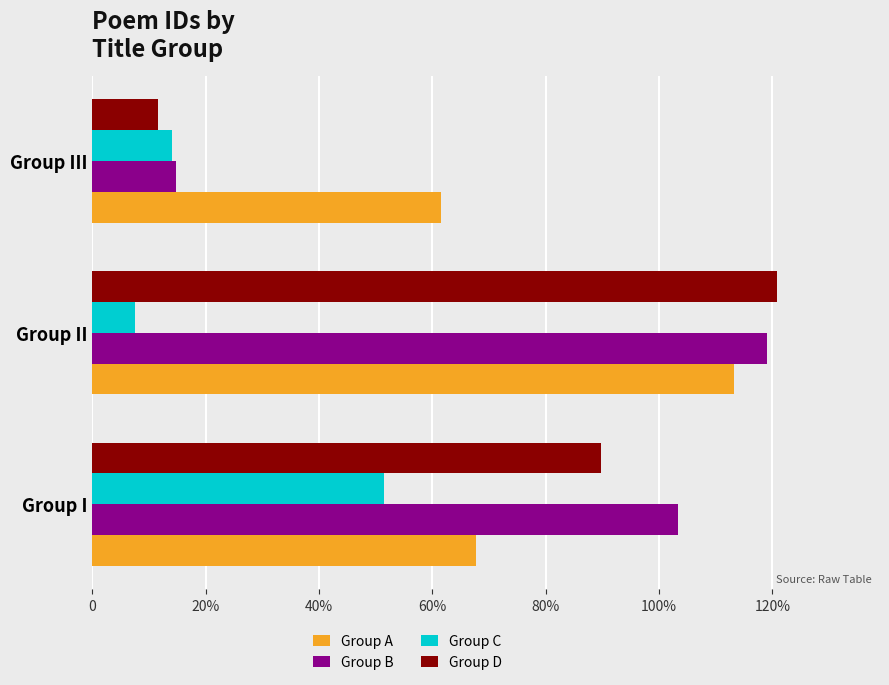

What are all the series names shown in the legend?

Group A, Group B, Group C, Group D